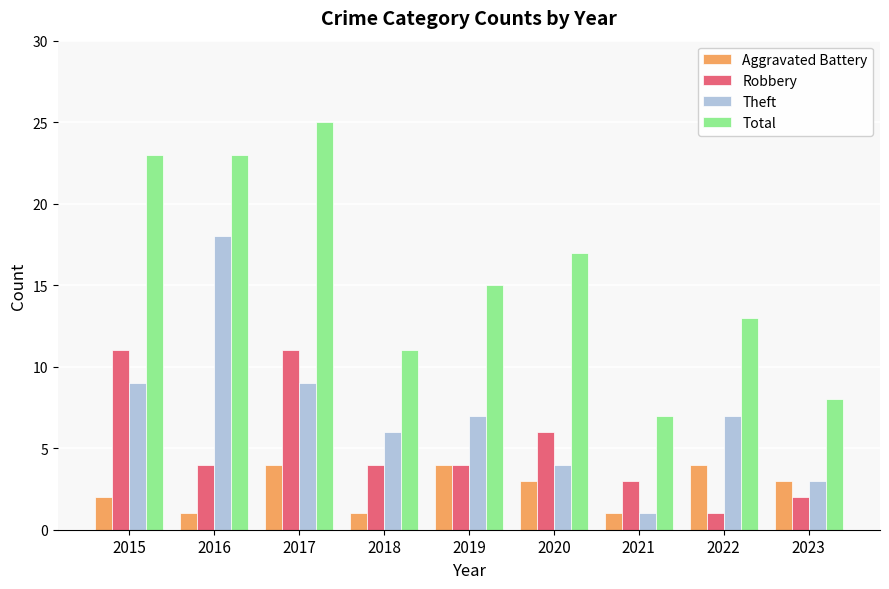

Between 2015 and 2020, which series saw the biggest shift?

Total